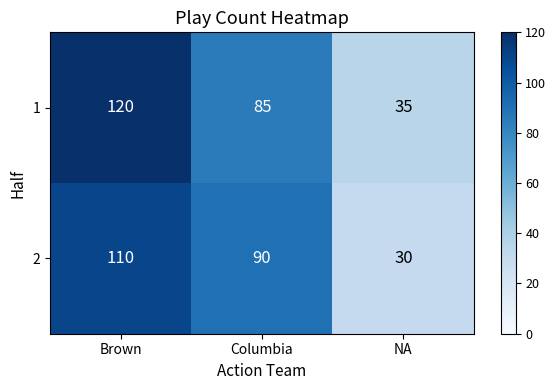

What is the sum of the 2 values at NA and Brown?

140